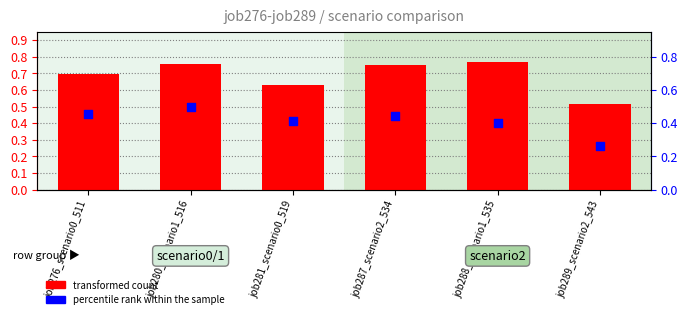

Which series contains the highest Y value?

transformed count